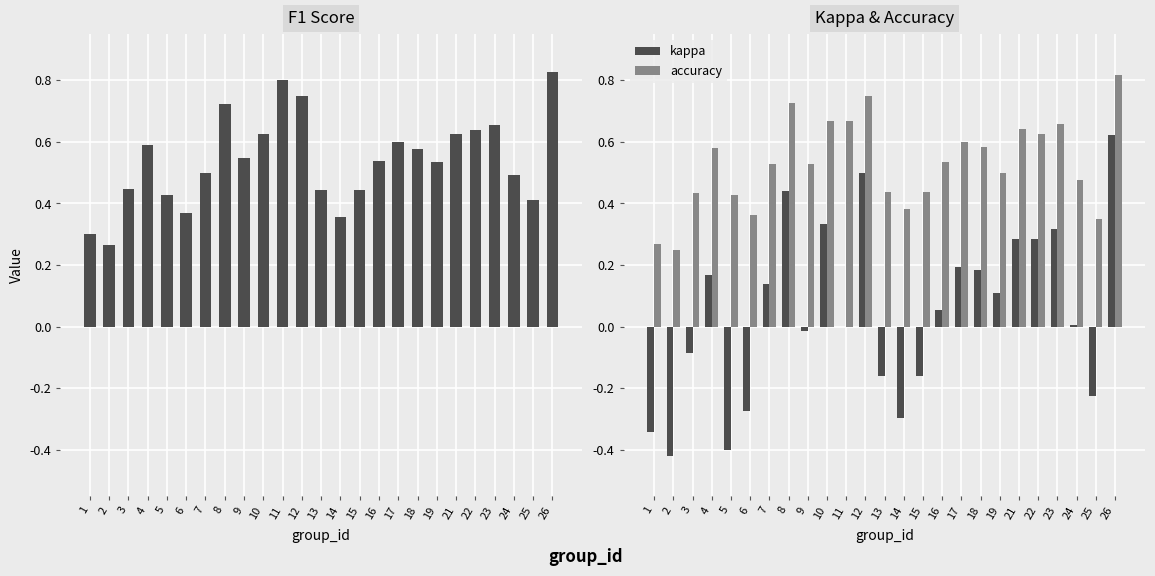

At which category does the chart reach its minimum across all series?

2